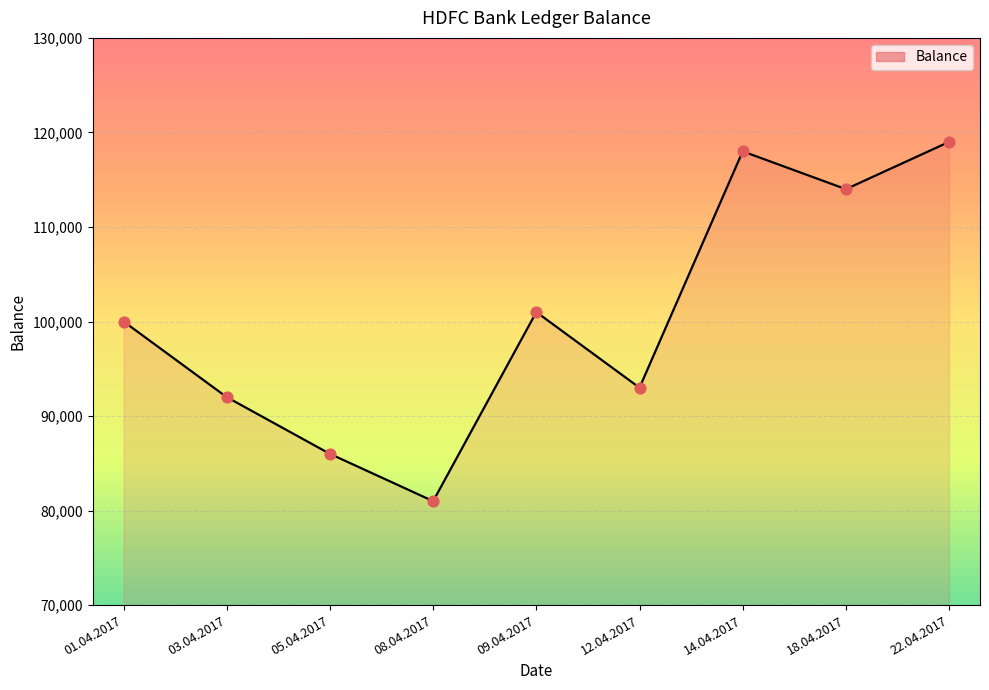

Between 22.04.2017 and 18.04.2017, which is larger?

22.04.2017